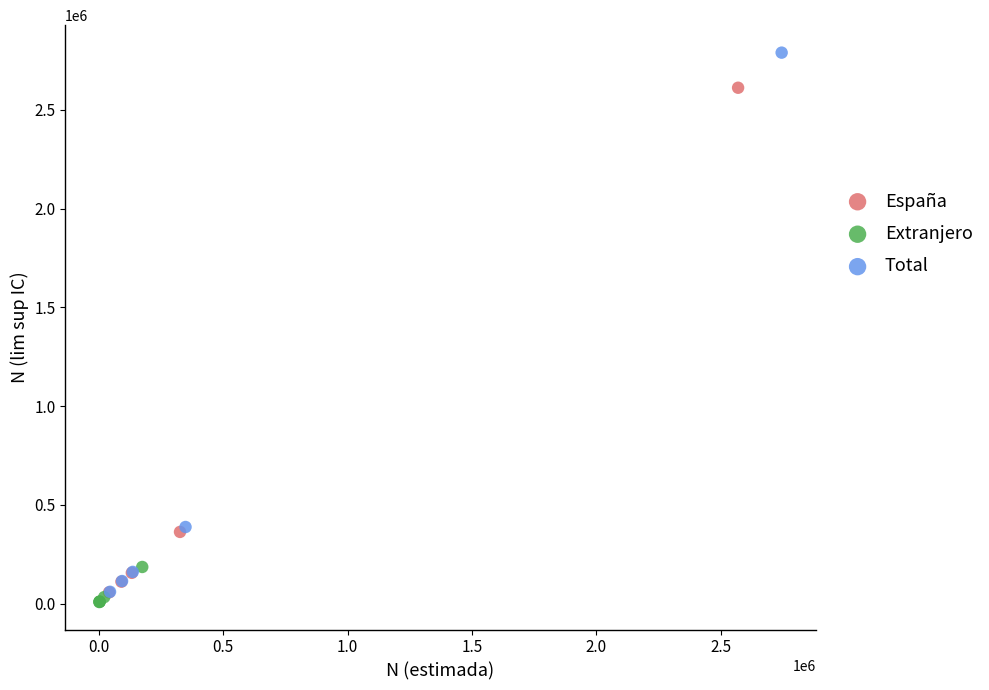

Which series contains the highest Y value?

Total